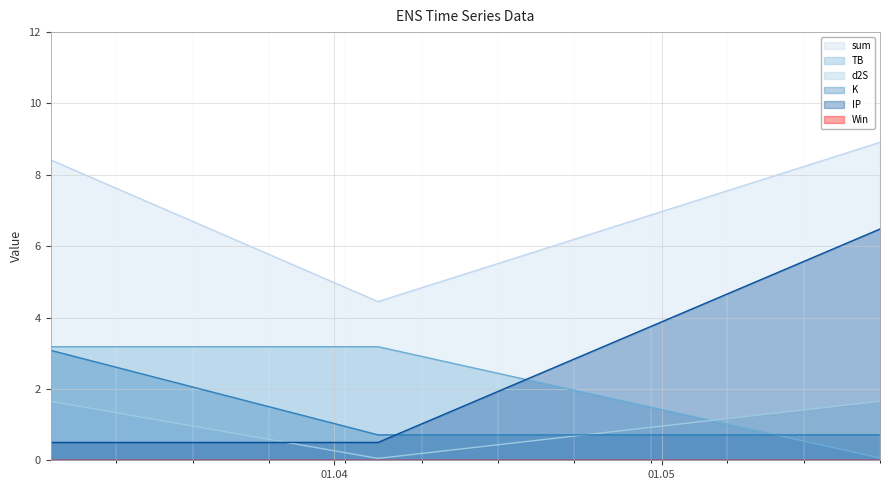

Which category has the highest value in the d2S series?

2024-03-06